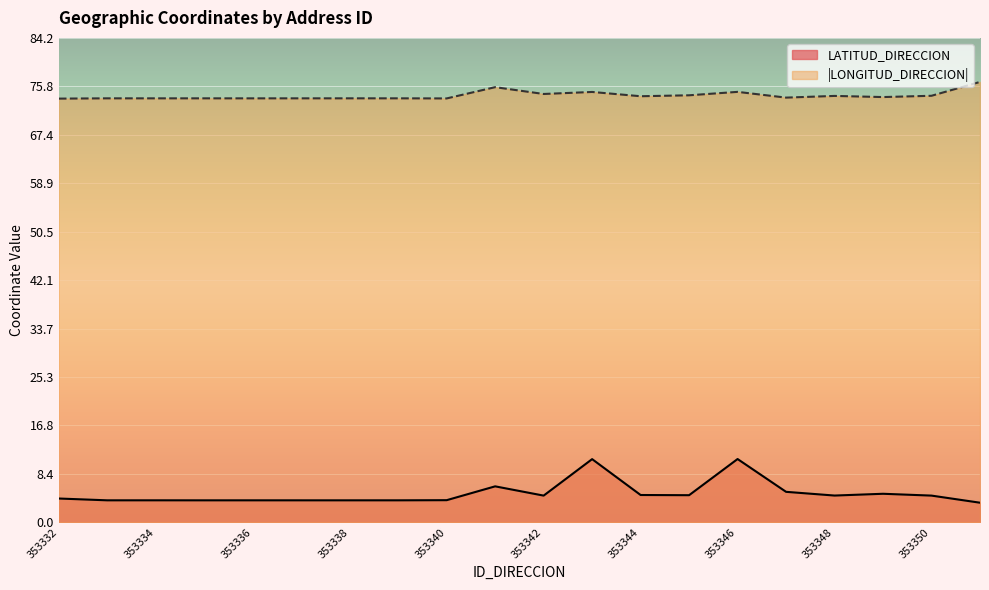

Reading left to right, what are all the values shown in this chart?

LATITUD_DIRECCION: 353332=4.1	353333=3.8	353334=3.8	353335=3.8	353336=3.8	353337=3.8	353338=3.8	353339=3.8	353340=3.9	353341=6.3	353342=4.6	353343=11.0	353344=4.8	353345=4.7	353346=11.0	353347=5.3	353348=4.7	353349=5.0	353350=4.6	353351=3.4
LONGITUD_DIRECCION: 353332=73.6	353333=73.7	353334=73.7	353335=73.7	353336=73.7	353337=73.7	353338=73.7	353339=73.7	353340=73.7	353341=75.6	353342=74.4	353343=74.8	353344=74.1	353345=74.2	353346=74.8	353347=73.8	353348=74.1	353349=73.9	353350=74.1	353351=76.5